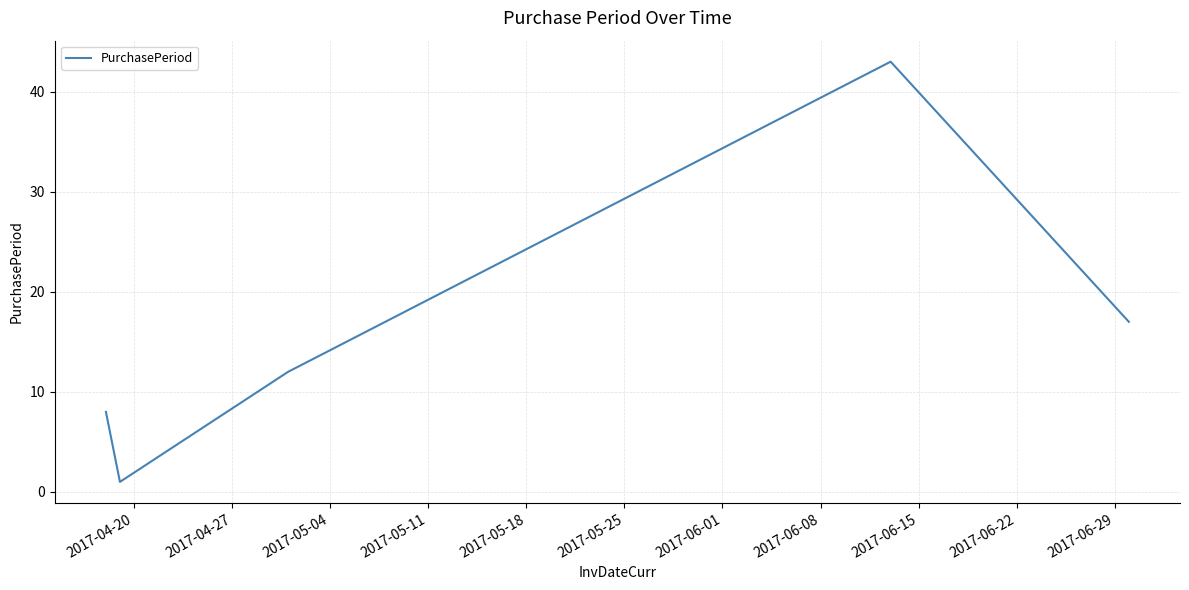

What is the sum of all values?

81